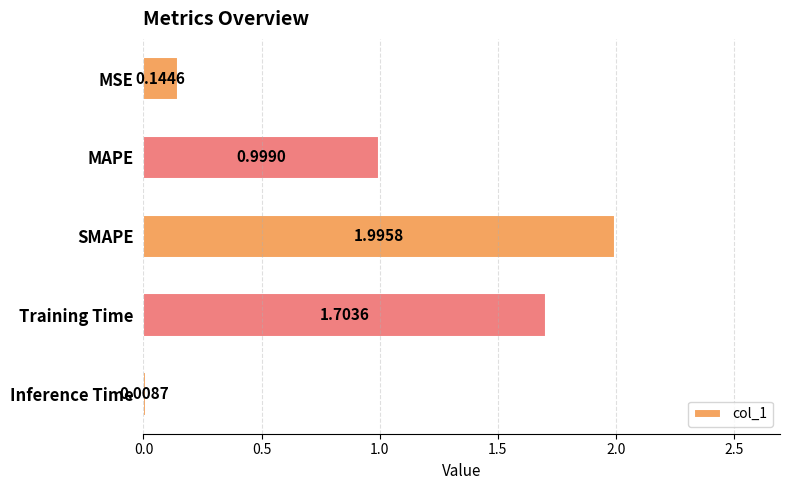

Which label corresponds to the largest value in the chart?

SMAPE